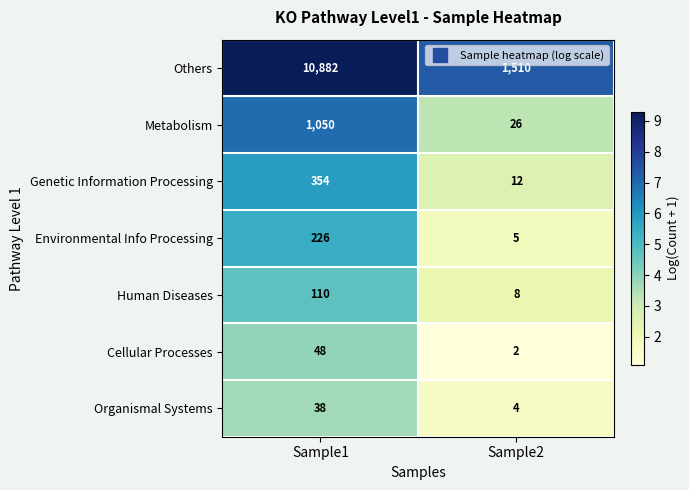

Rank the series by their maximum value, from highest to lowest.

Others, Metabolism, Genetic Information Processing, Environmental Info Processing, Human Diseases, Cellular Processes, Organismal Systems